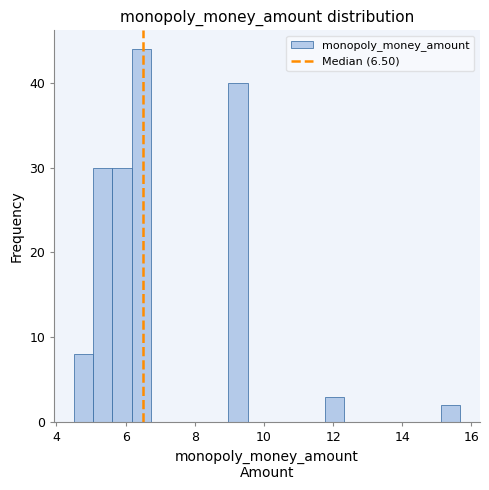

Read against the x-axis, roughly where is the centre of the tallest bar?

6.4